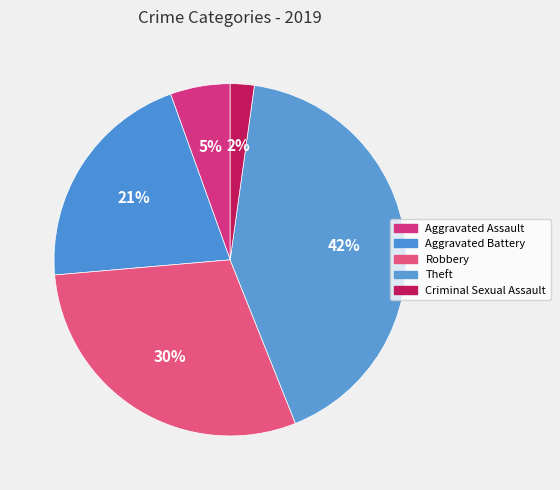

Count the number of slices in the pie.

5